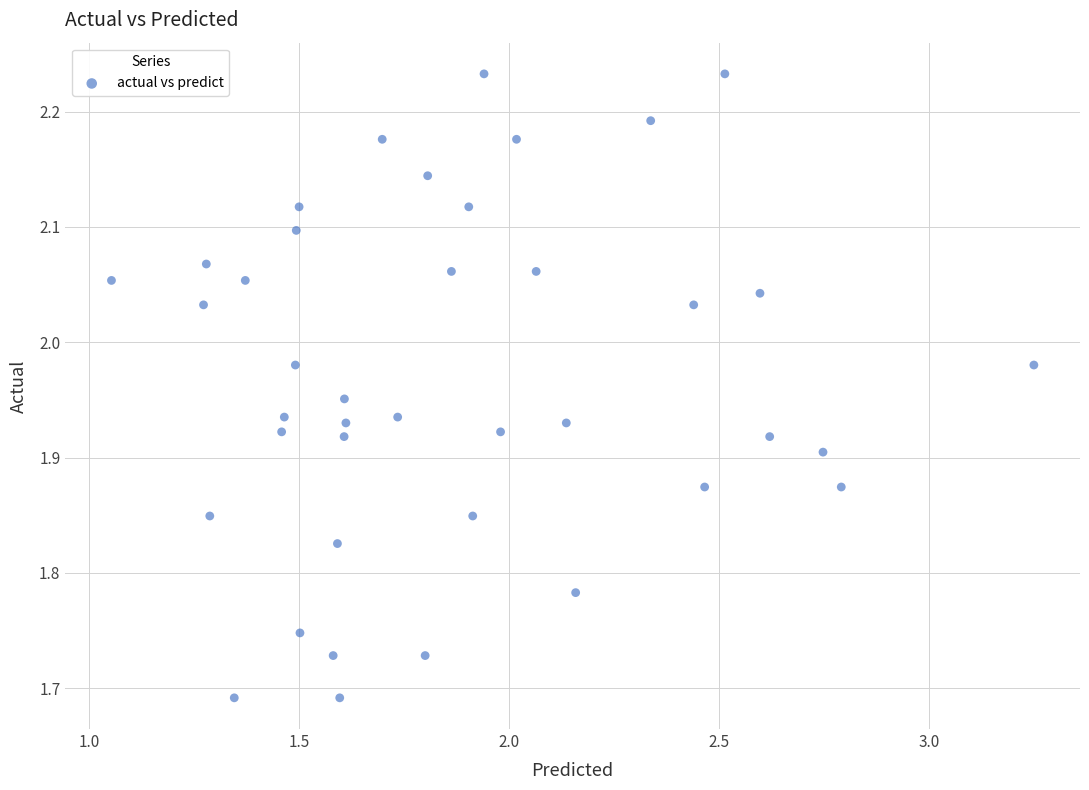

What is the range of Y values (max minus min)?

0.5